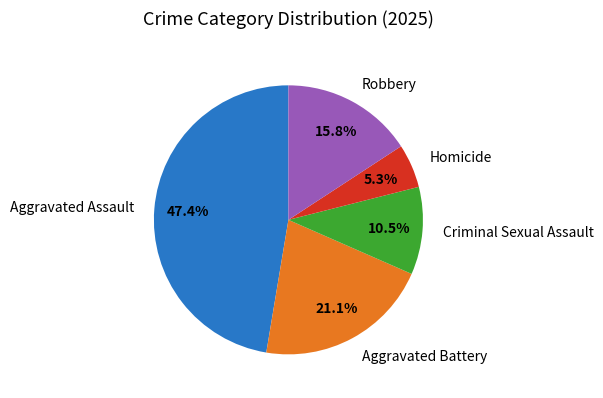

Is there a majority slice in this chart?

No